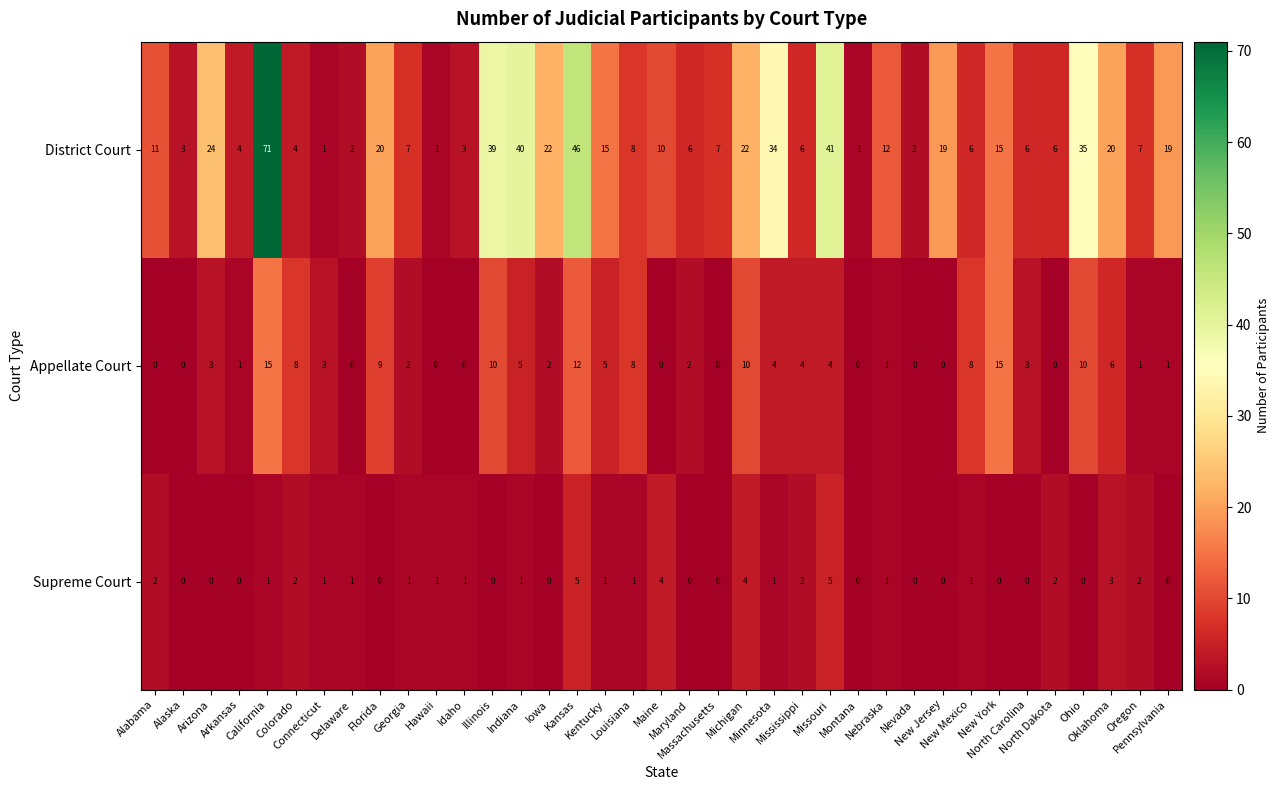

Rank the series by their maximum value, from lowest to highest.

Supreme Court, Appellate Court, District Court